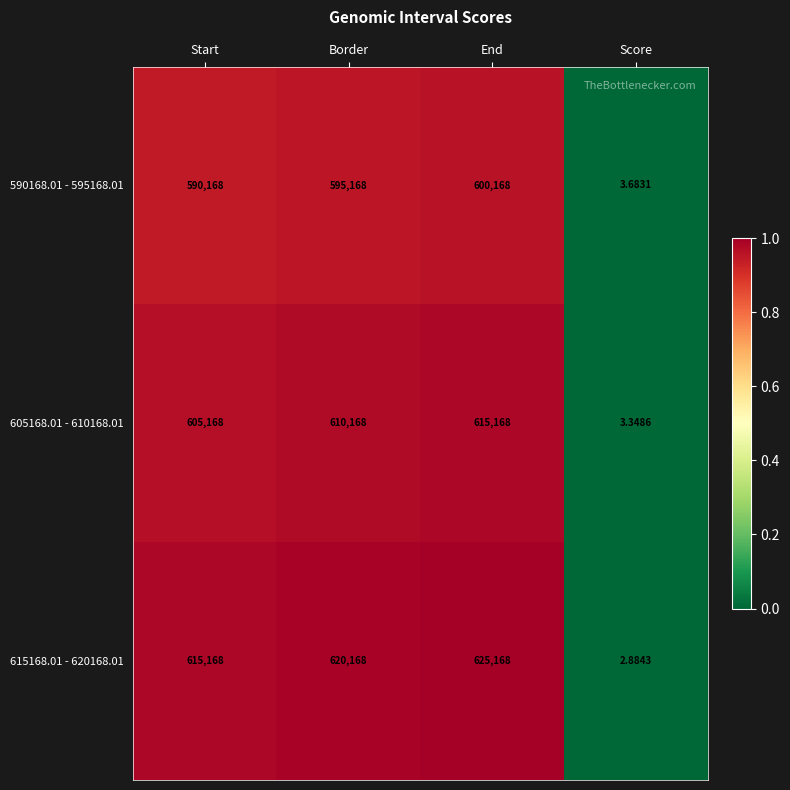

At which category is the sum across all series the highest?

End